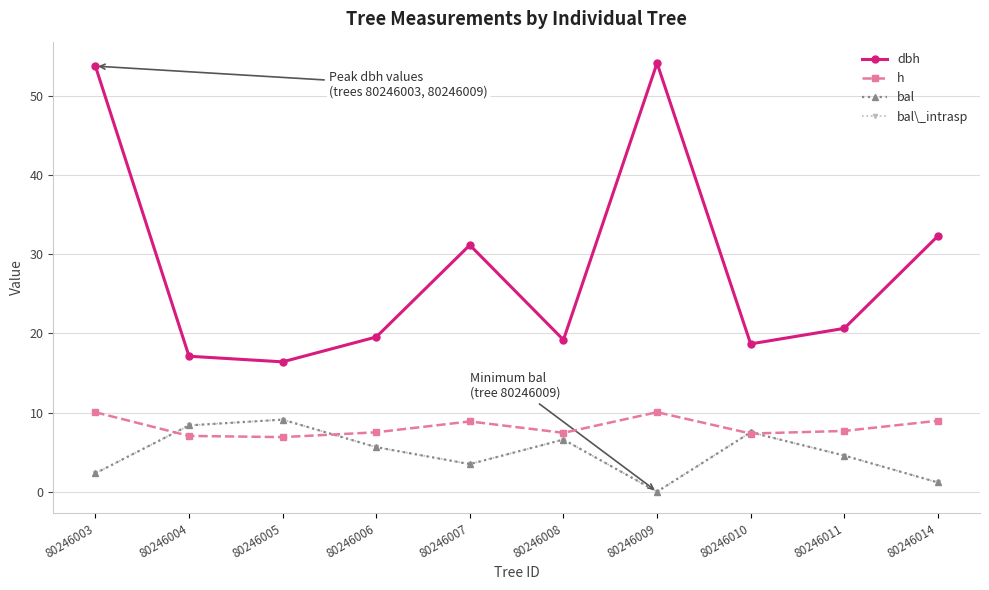

Which series has the largest range (max minus min)?

dbh